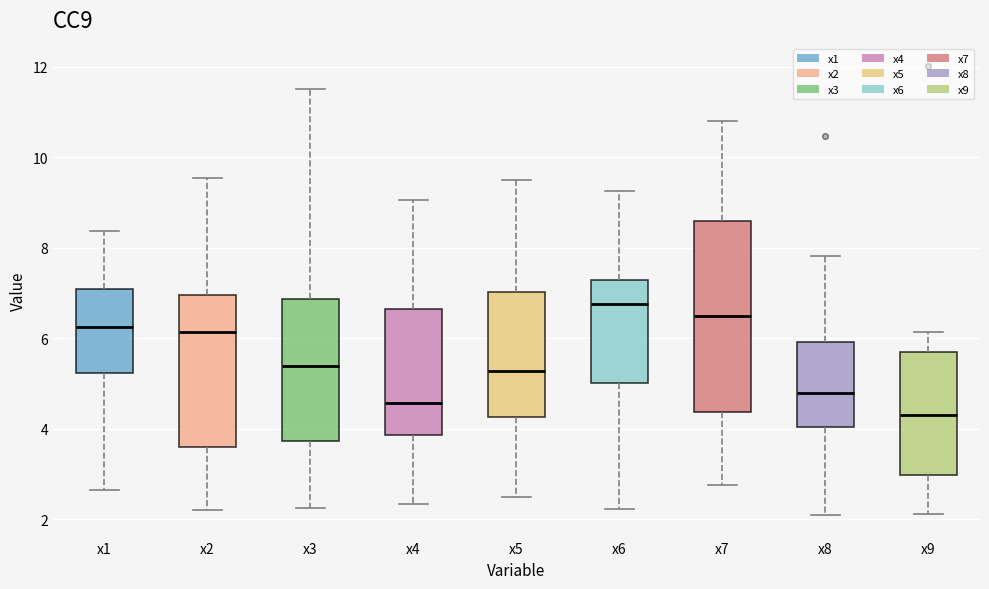

Reading left to right, transcribe this box plot: for each box, give where its median line is, the range the box spans, and where its two whiskers end, as read against the y-axis. The values are not printed on the chart, so give them approximately, as read against the axis.

x1: median 6.2, box 5.2 to 7.0, whiskers 2.6 to 8.4
x2: median 6.2, box 3.6 to 7.0, whiskers 2.2 to 9.6
x3: median 5.4, box 3.8 to 6.8, whiskers 2.2 to 11.4
x4: median 4.6, box 3.8 to 6.6, whiskers 2.4 to 9.0
x5: median 5.2, box 4.2 to 7.0, whiskers 2.4 to 9.4
x6: median 6.8, box 5.0 to 7.2, whiskers 2.2 to 9.2
x7: median 6.4, box 4.4 to 8.6, whiskers 2.8 to 10.8
x8: median 4.8, box 4.0 to 6.0, whiskers 2.0 to 7.8
x9: median 4.2, box 3.0 to 5.6, whiskers 2.2 to 6.2